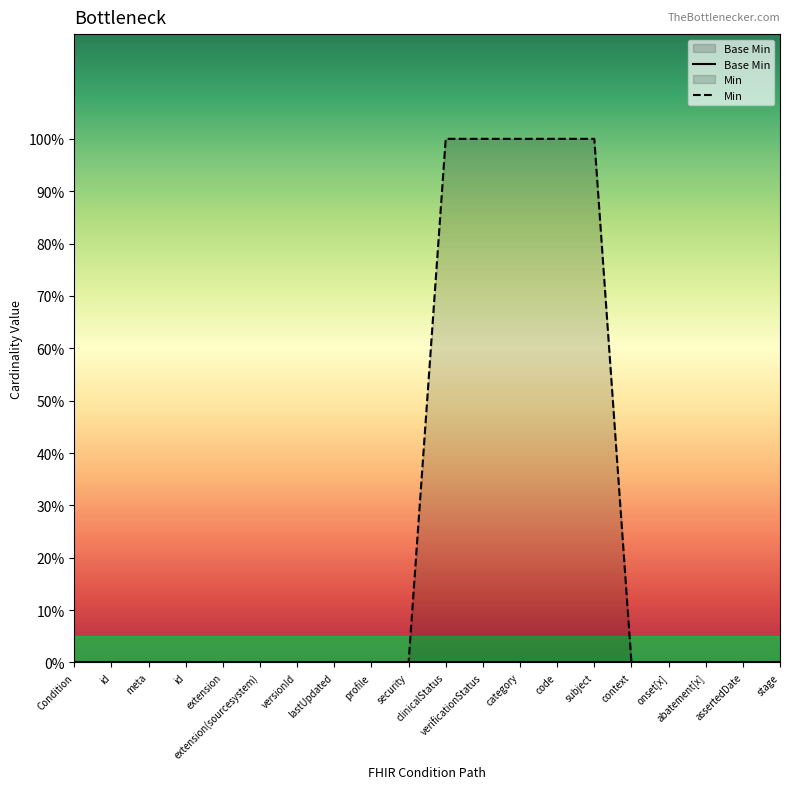

Rank the categories by value from lowest to highest.

Condition, id, meta, id, extension, extension(sourcesystem), versionId, lastUpdated, profile, security, context, onset[x], abatement[x], assertedDate, stage, clinicalStatus, verificationStatus, category, code, subject